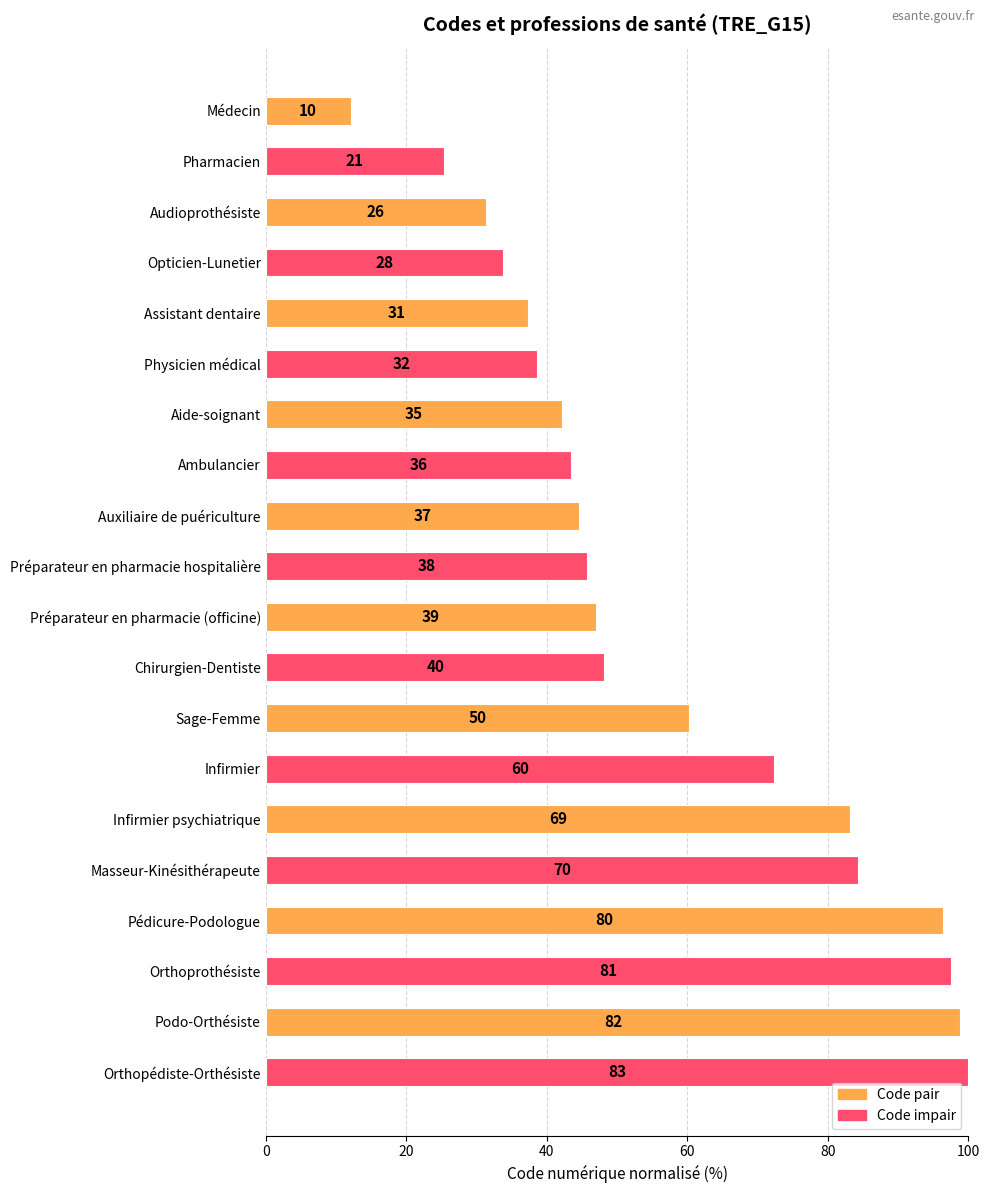

How many bars are there in total?

20